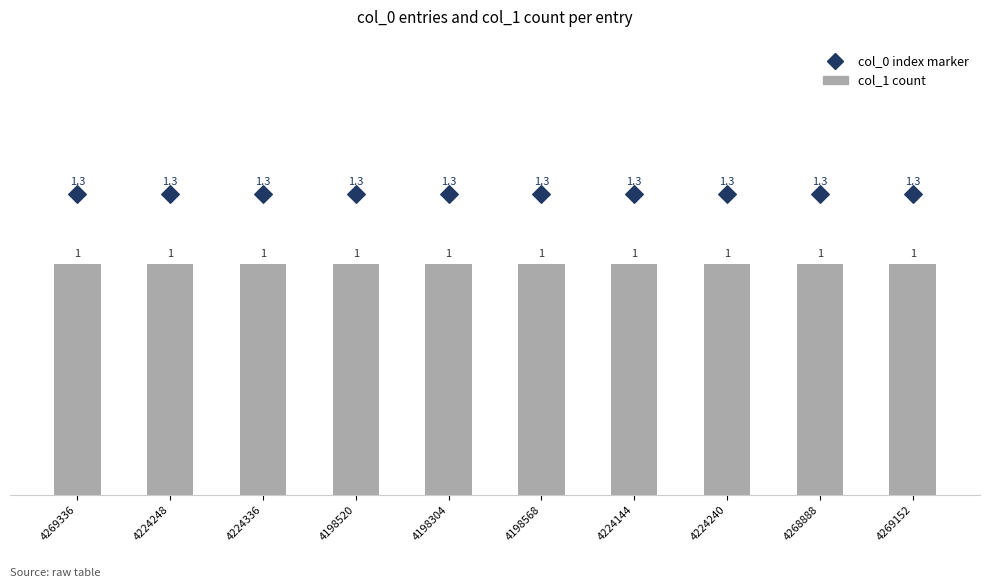

What is the total value across all series at 4224248?

2.3